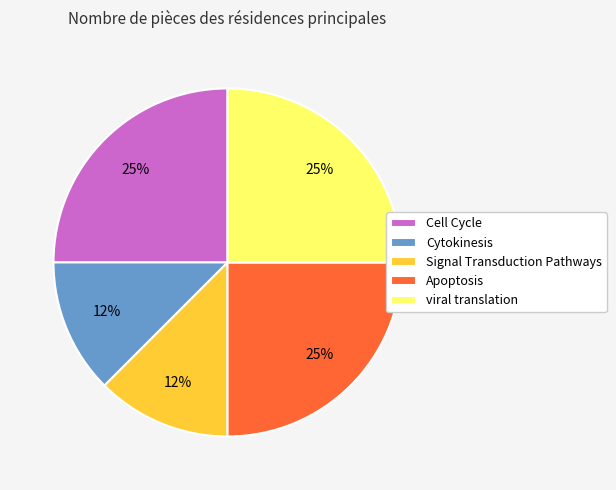

Is the sum of Cell Cycle and Cytokinesis greater than half?

No